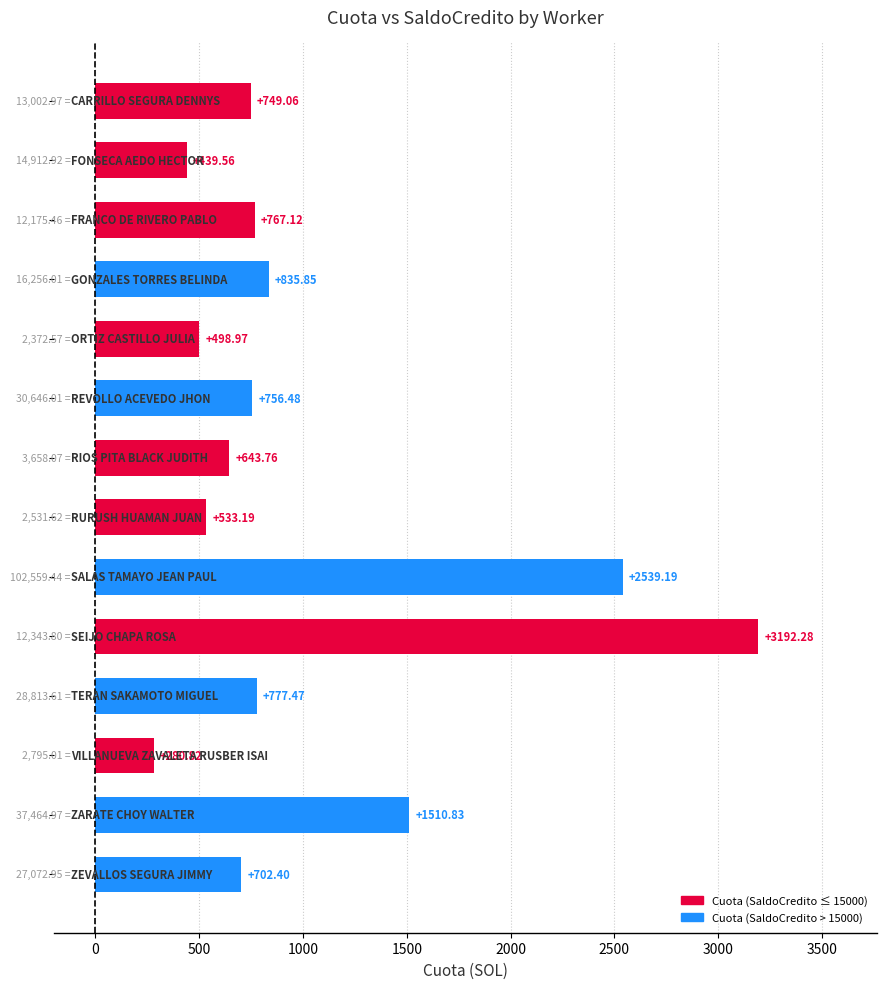

What is the average value?

1016.2